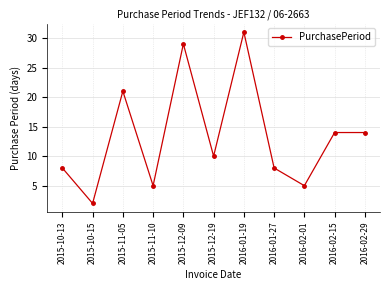

Read the value at 2015-11-05.

21